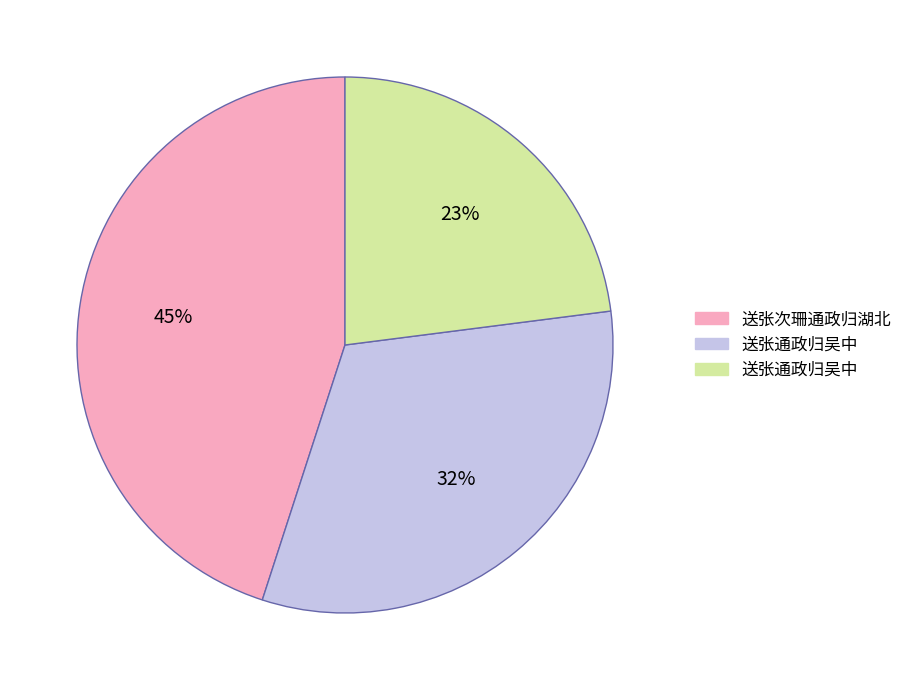

Does any single category account for the majority?

No